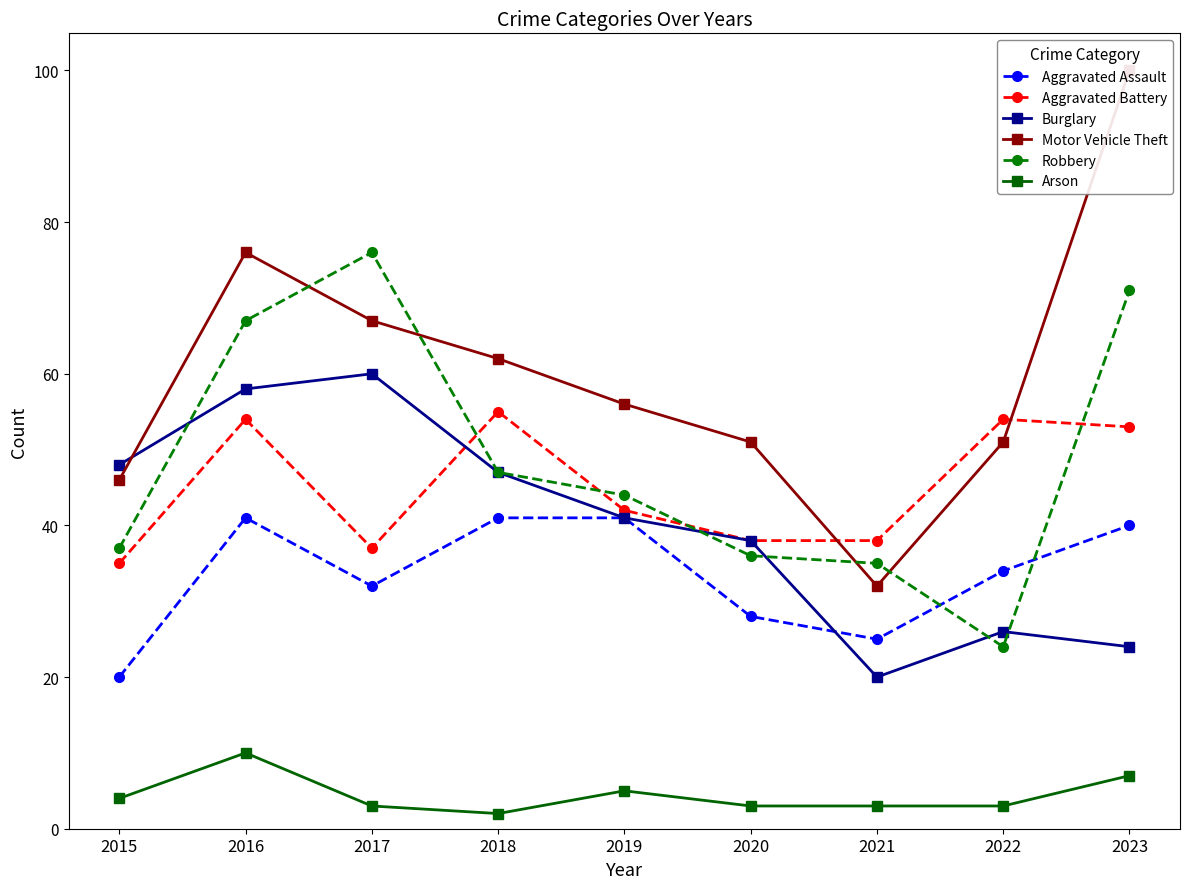

True or false: Motor Vehicle Theft has a value of 76 at 2016.

True